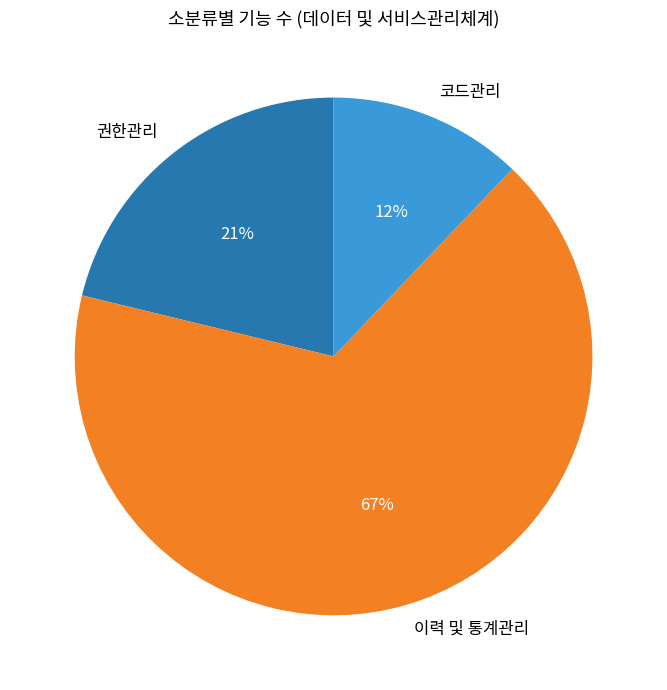

Is there a majority slice in this chart?

Yes